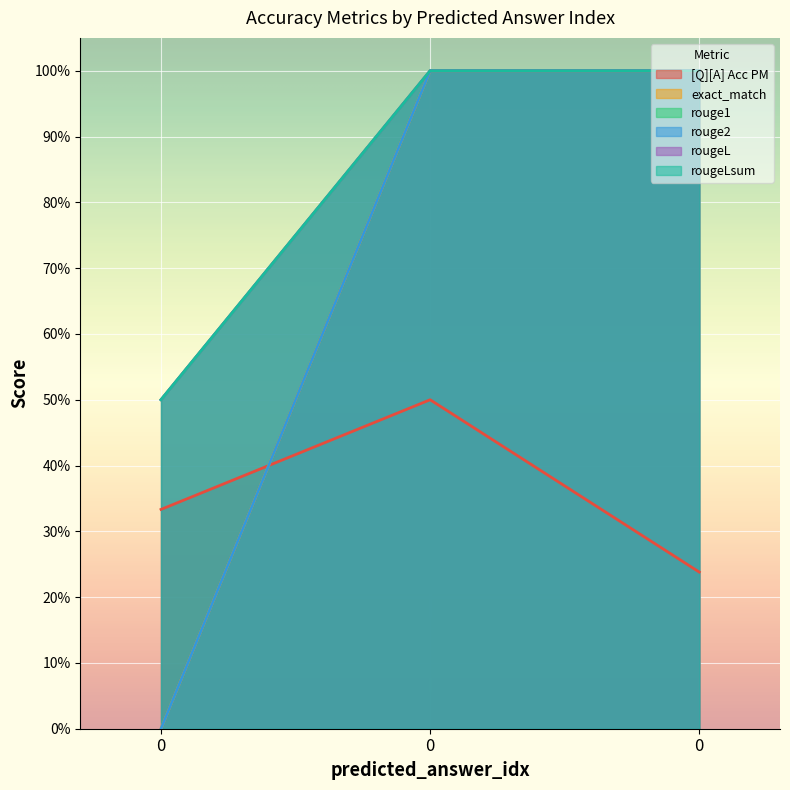

The value of rouge1 at 0 is 0.3. True or false?

False